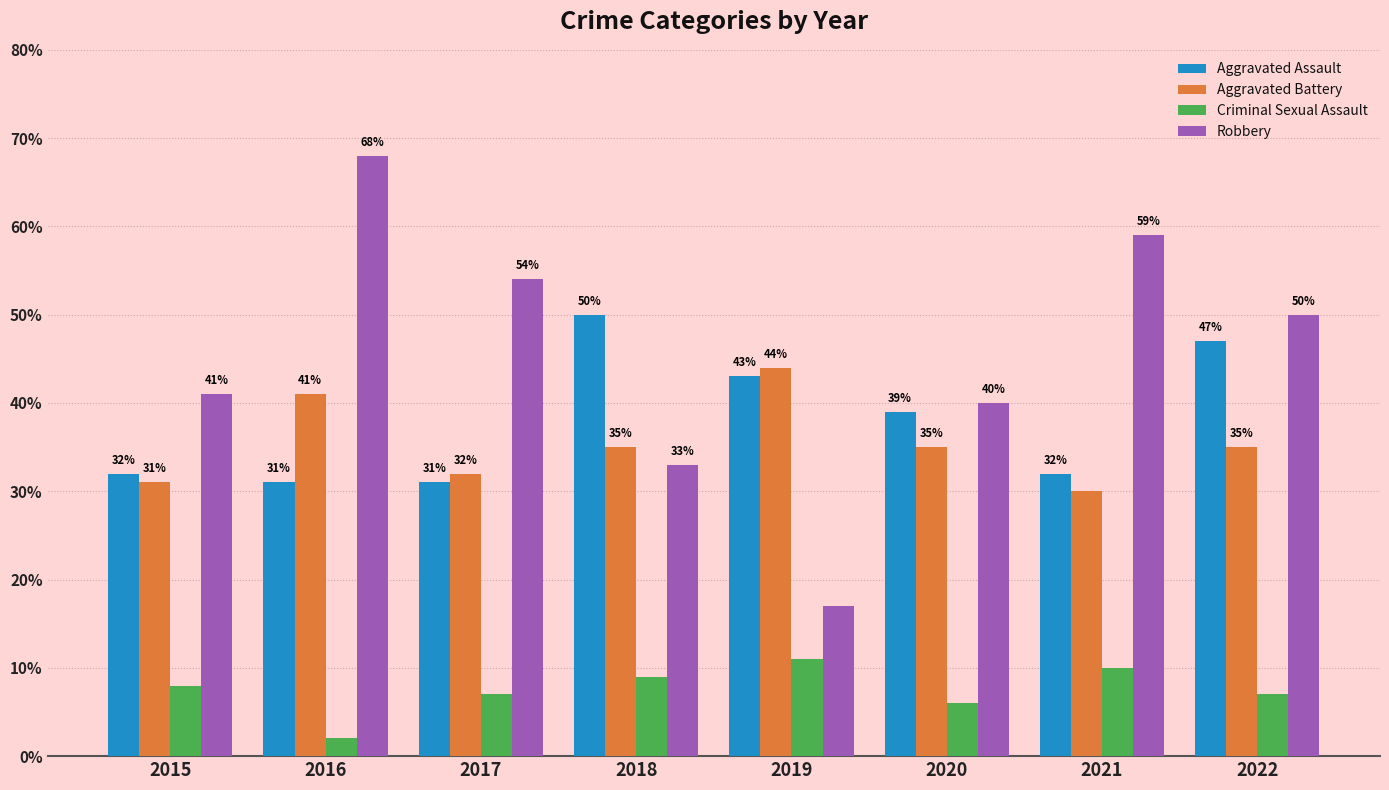

Which series has the largest range (max minus min)?

Robbery